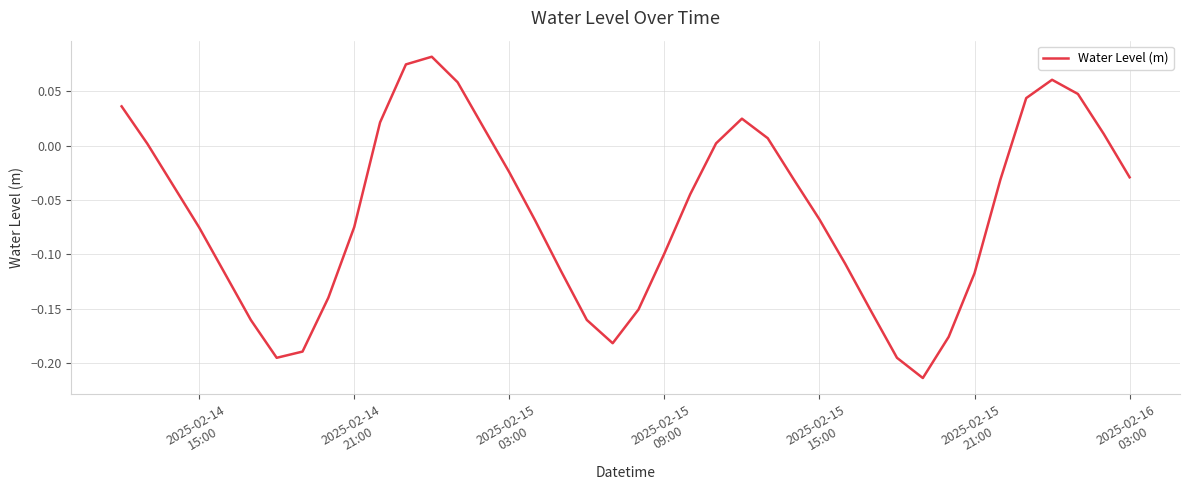

How many distinct data groups are displayed?

1